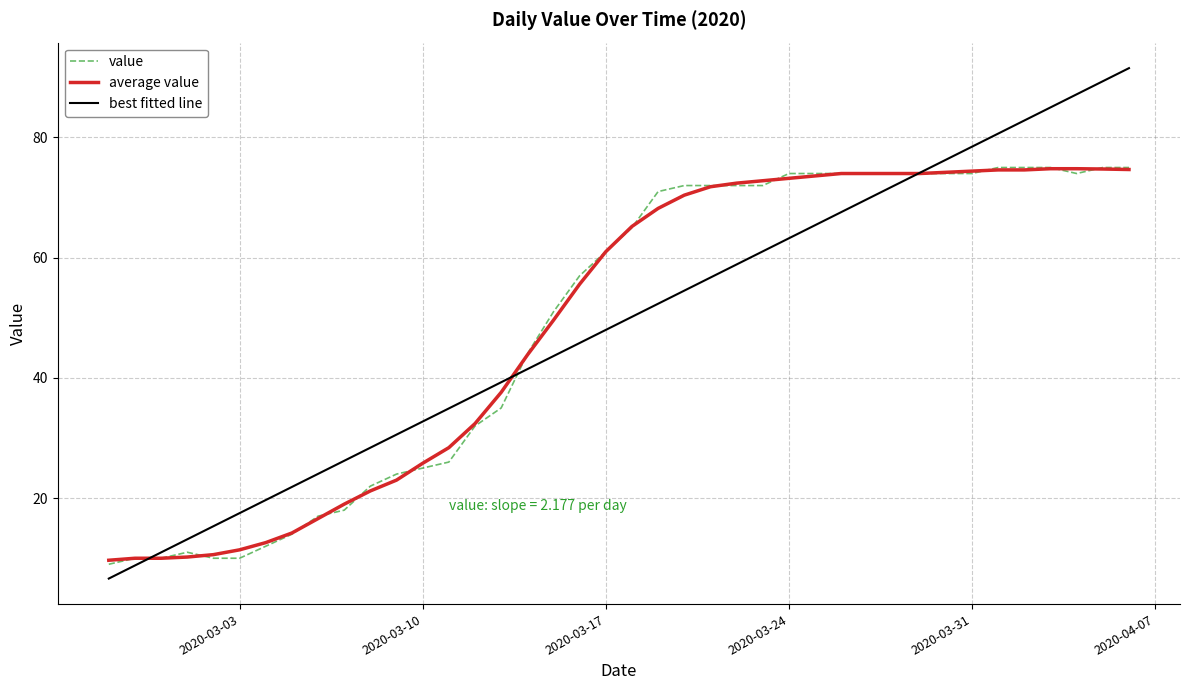

Which series has the widest spread of values?

best fitted line